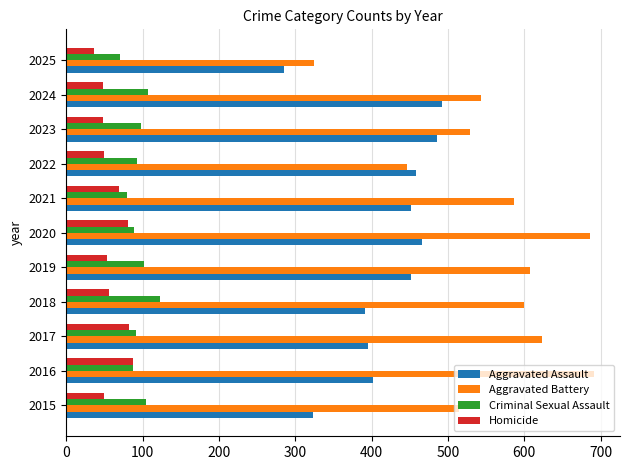

Rank the series at 2023 from lowest to highest value.

Homicide, Criminal Sexual Assault, Aggravated Assault, Aggravated Battery